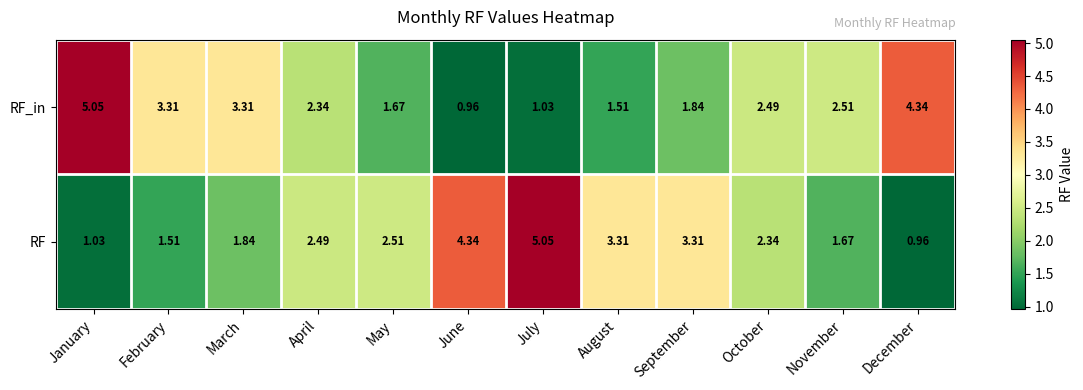

Rank the series at January from lowest to highest value.

RF, RF_in